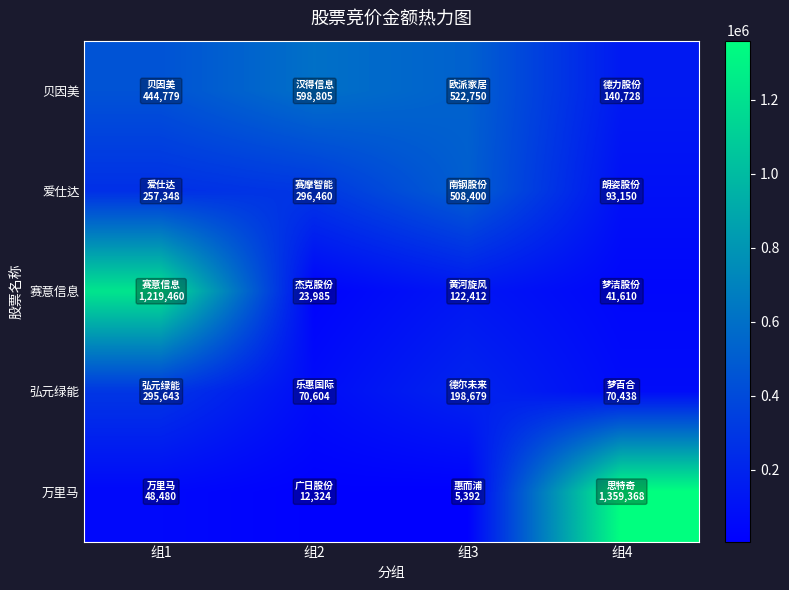

Reading right to left, list all the values displayed in this chart.

贝因美: 组4=140728	组3=522750	组2=598805	组1=444779
爱仕达: 组4=93150	组3=508400	组2=296460	组1=257348
赛意信息: 组4=41610	组3=122412	组2=23985	组1=1219460
弘元绿能: 组4=70438	组3=198679	组2=70604	组1=295643
万里马: 组4=1359368	组3=5392	组2=12324	组1=48480